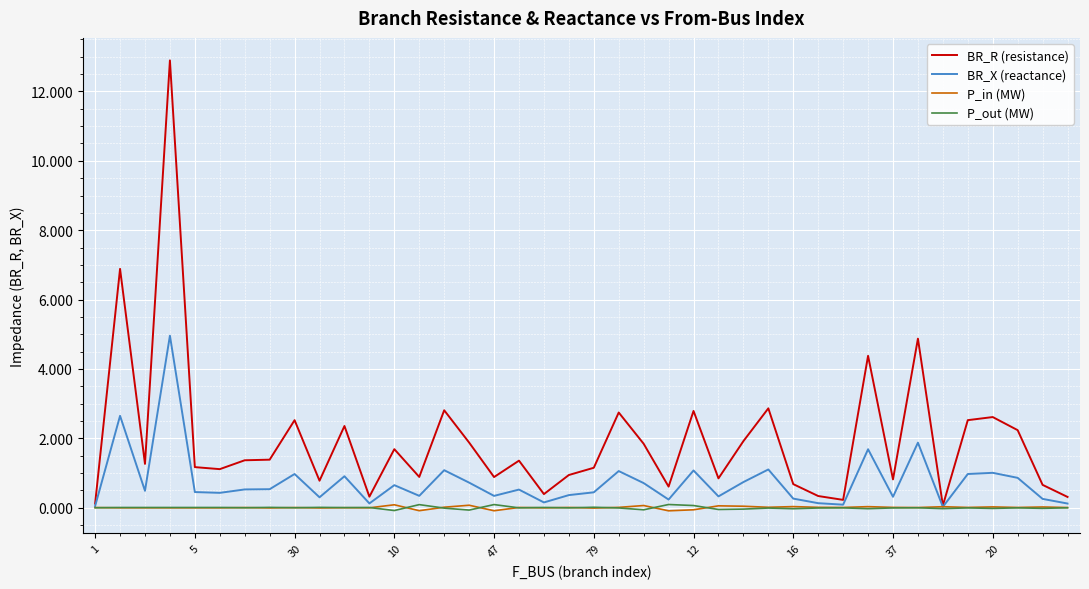

Which series has the largest range (max minus min)?

BR_R (resistance)